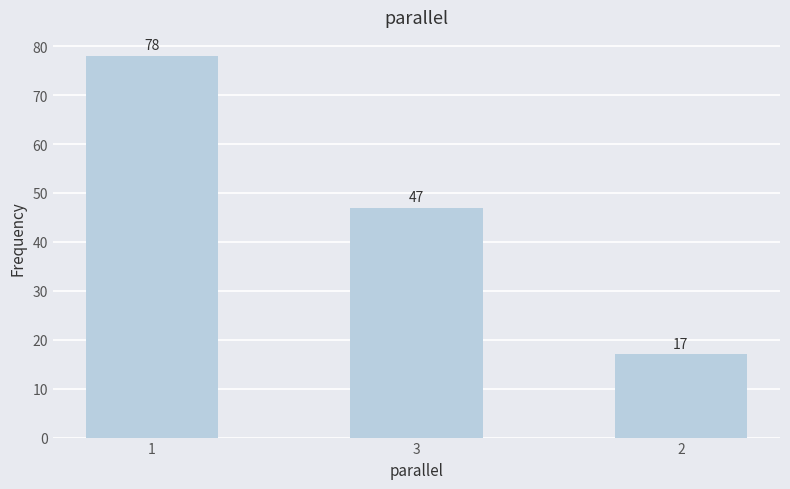

What is the change in value from 1 to 2?

-61